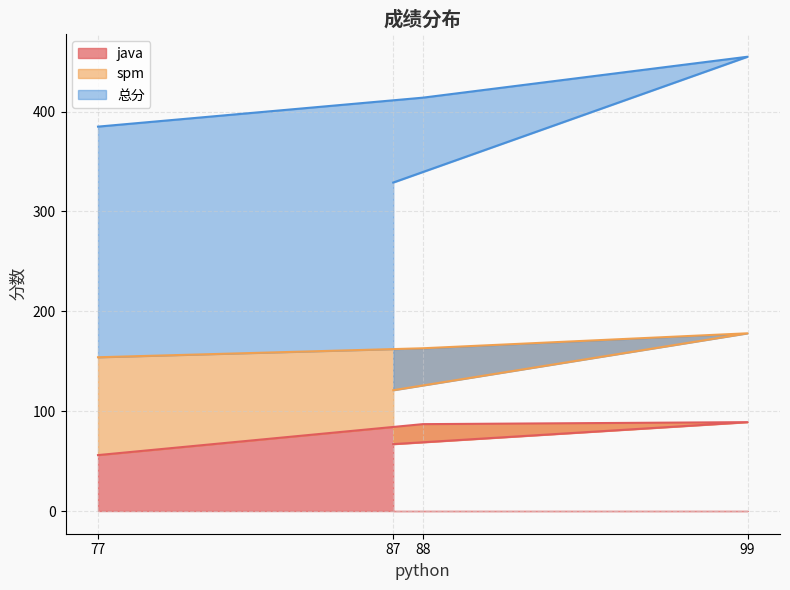

At which category is the sum across all series the highest?

99